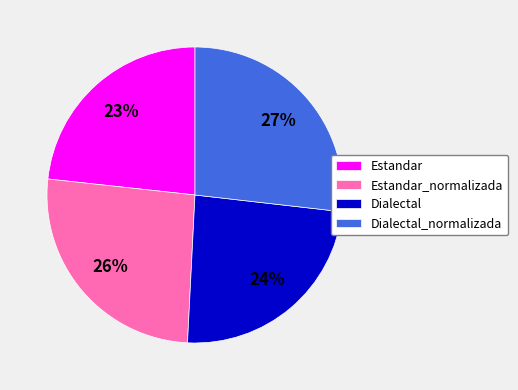

The Dialectal slice represents 34% of the pie. True or false?

False